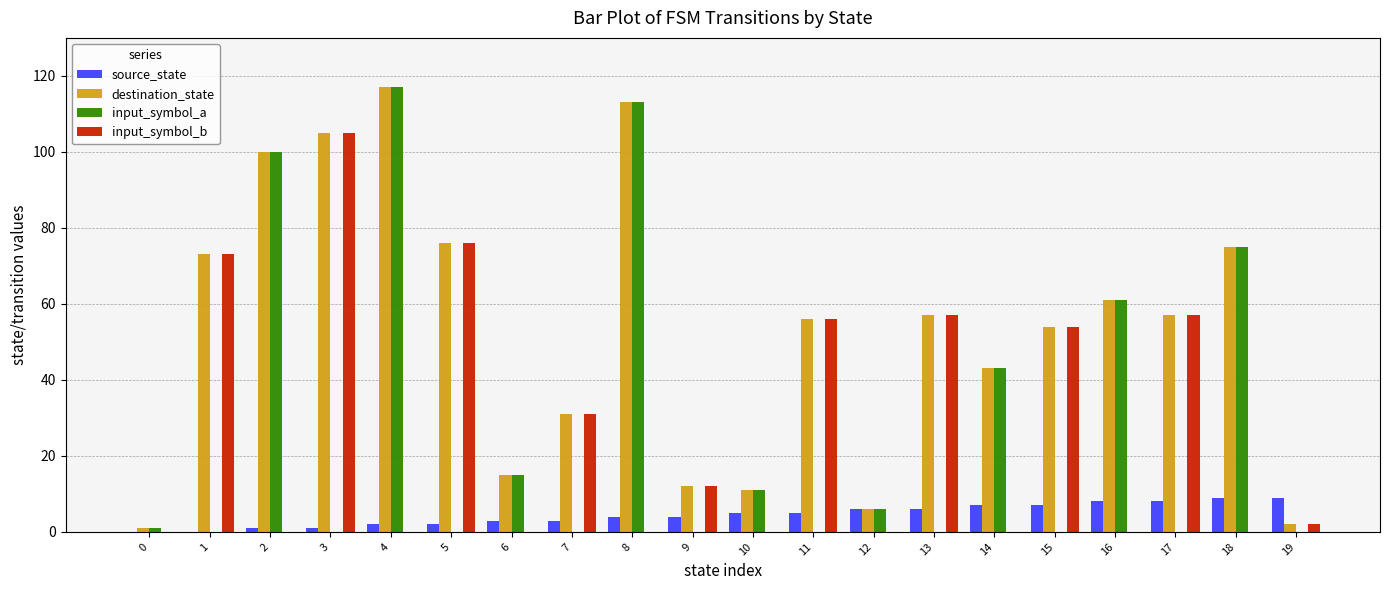

Which series has the largest total across all categories?

destination_state